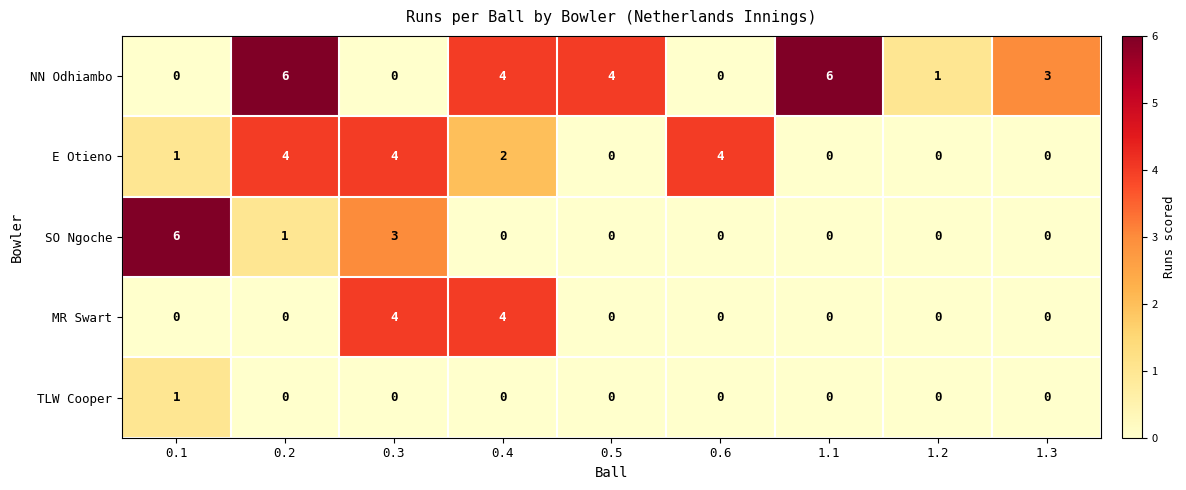

What is the total value across all series at 0.4?

10